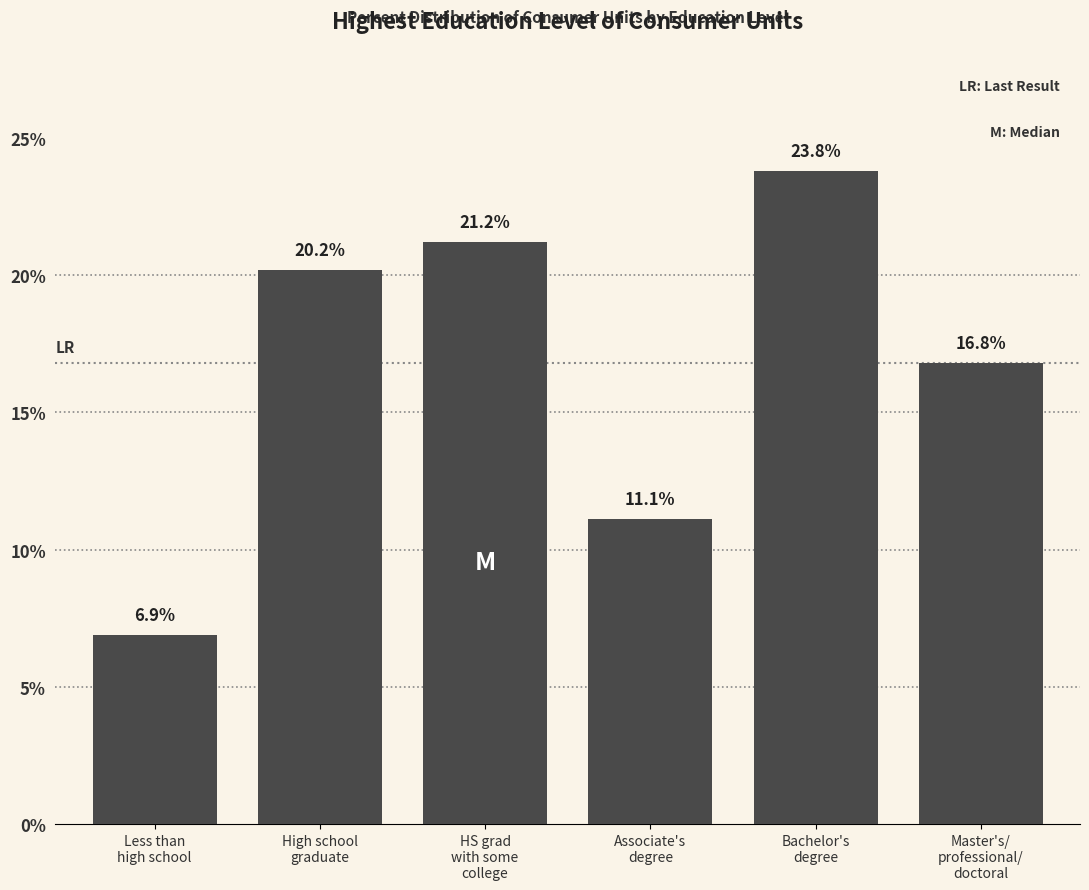

Reading left to right, extract all data points from this chart.

6.9	20.2	21.2	11.1	23.8	16.8